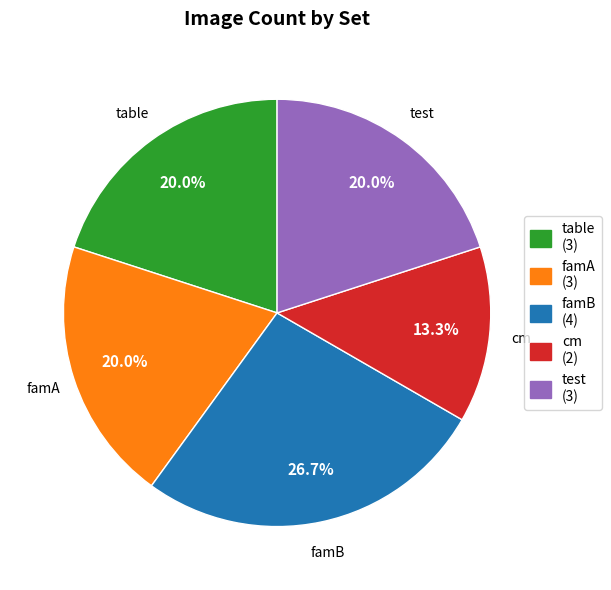

How many slices are in this pie chart?

5